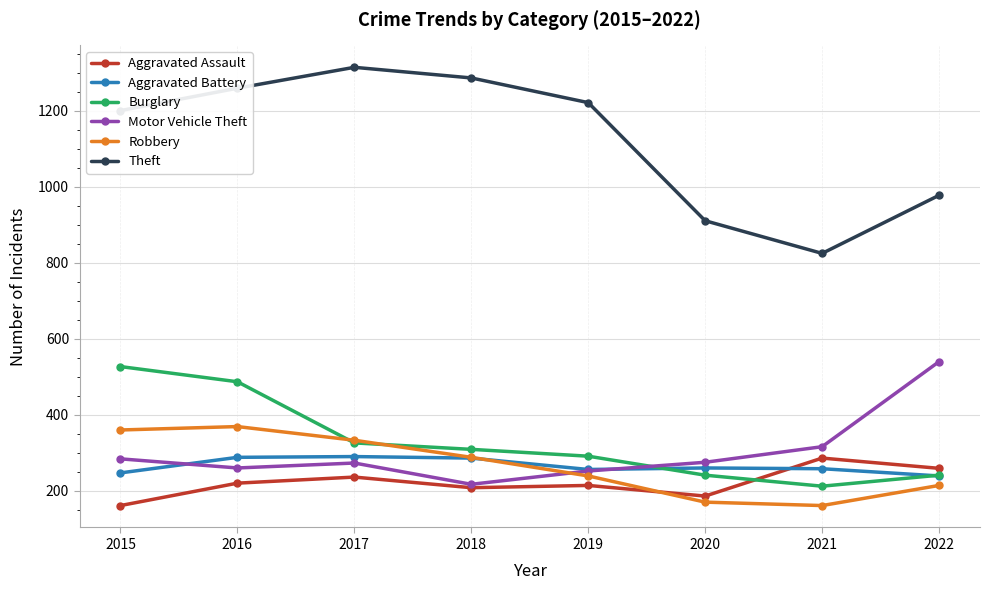

The Burglary series shows 132 at 2022. True or false?

False